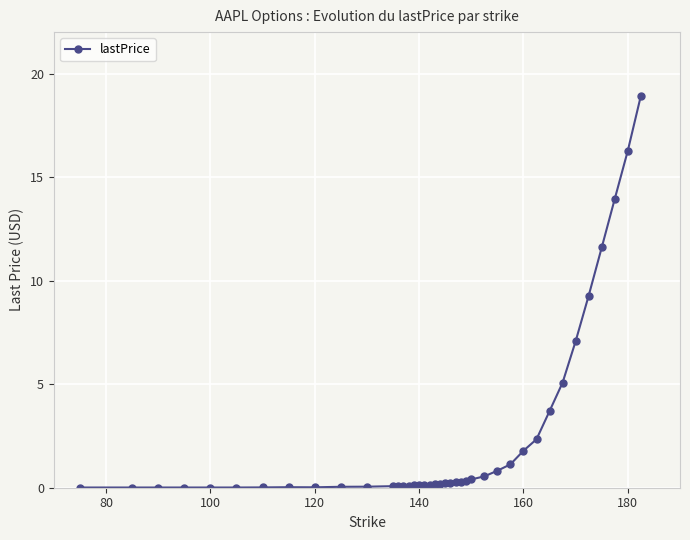

What is the difference between the second highest and minimum values?

16.3